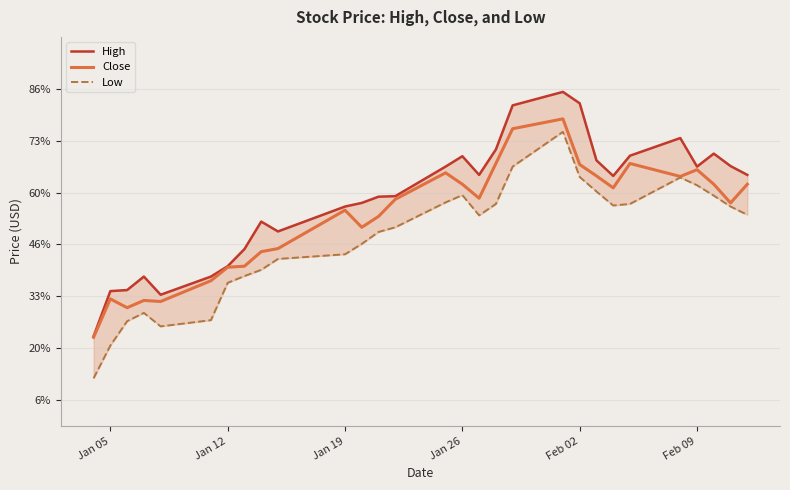

List the series in order of their peak value, highest first.

High, Close, Low